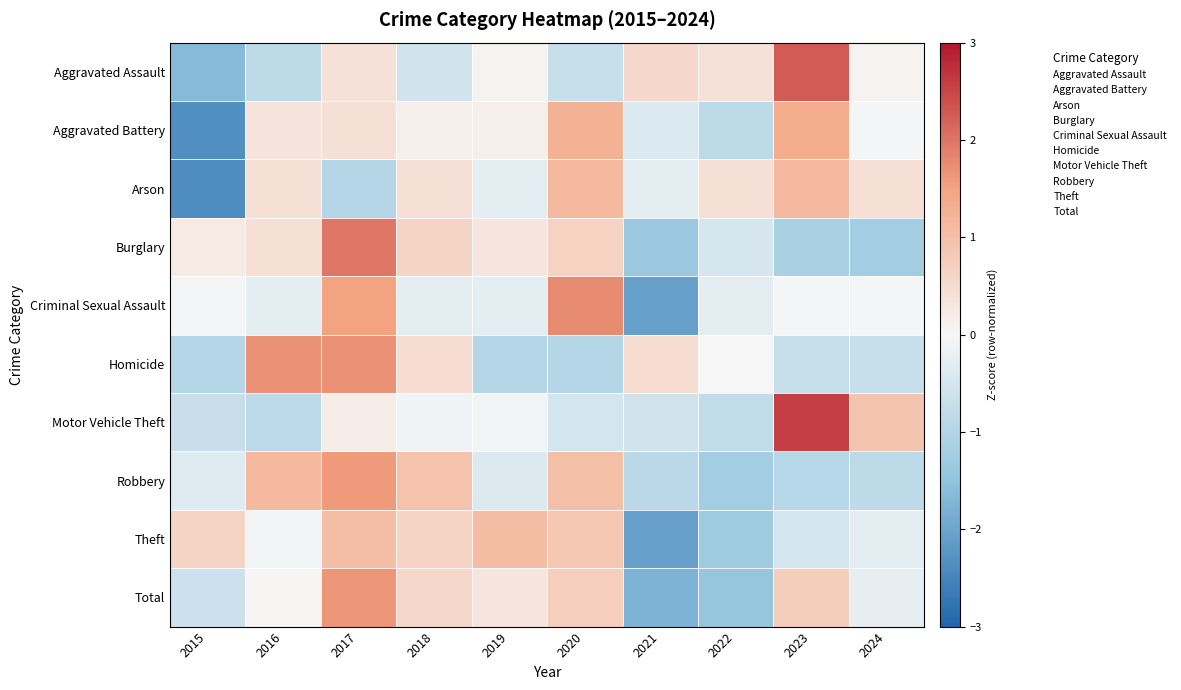

How many categories are shown in the chart?

10